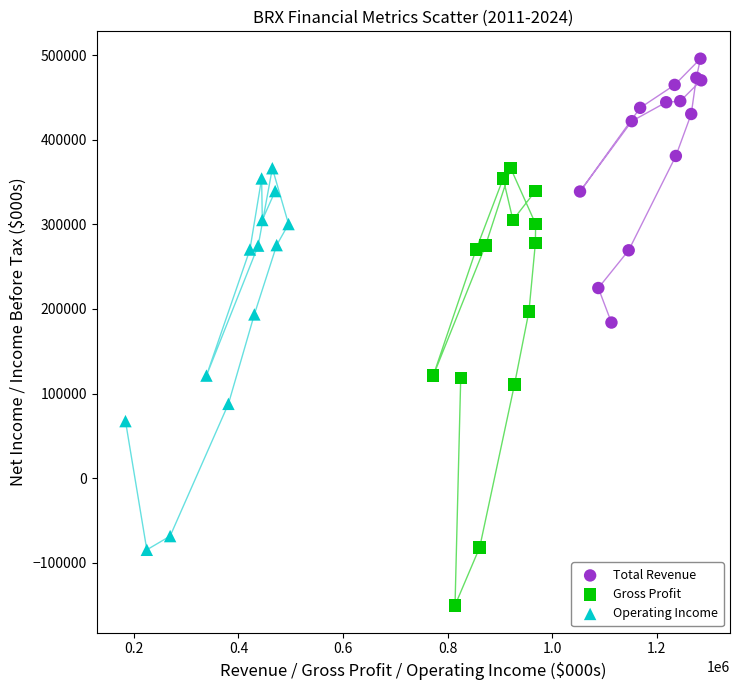

What are all the series names shown in the legend?

Total Revenue, Gross Profit, Operating Income